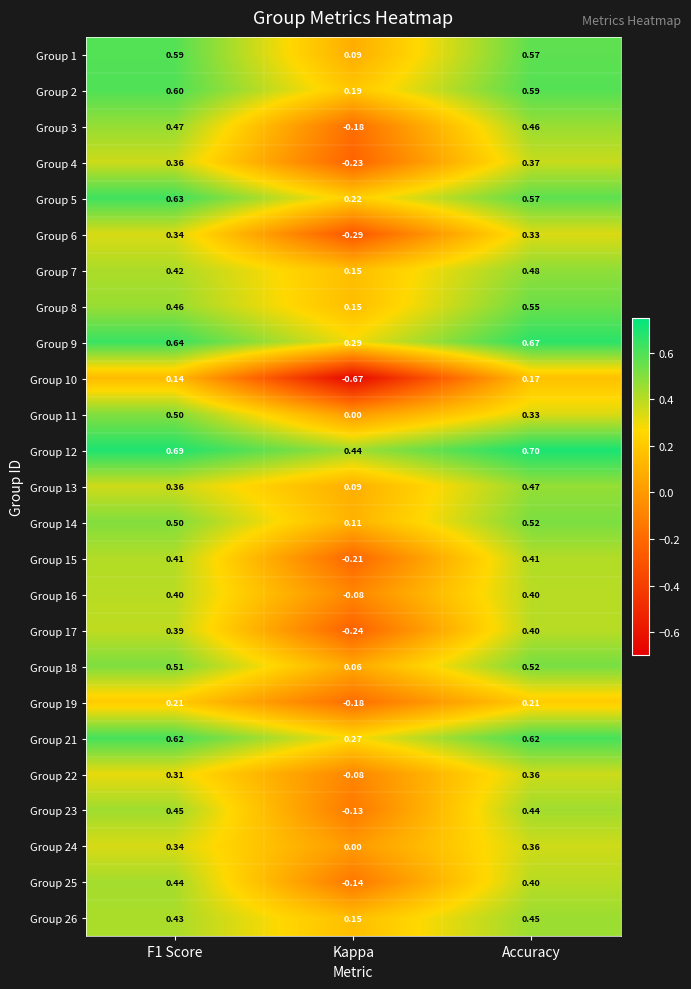

Which series has the largest range (max minus min)?

Group 10